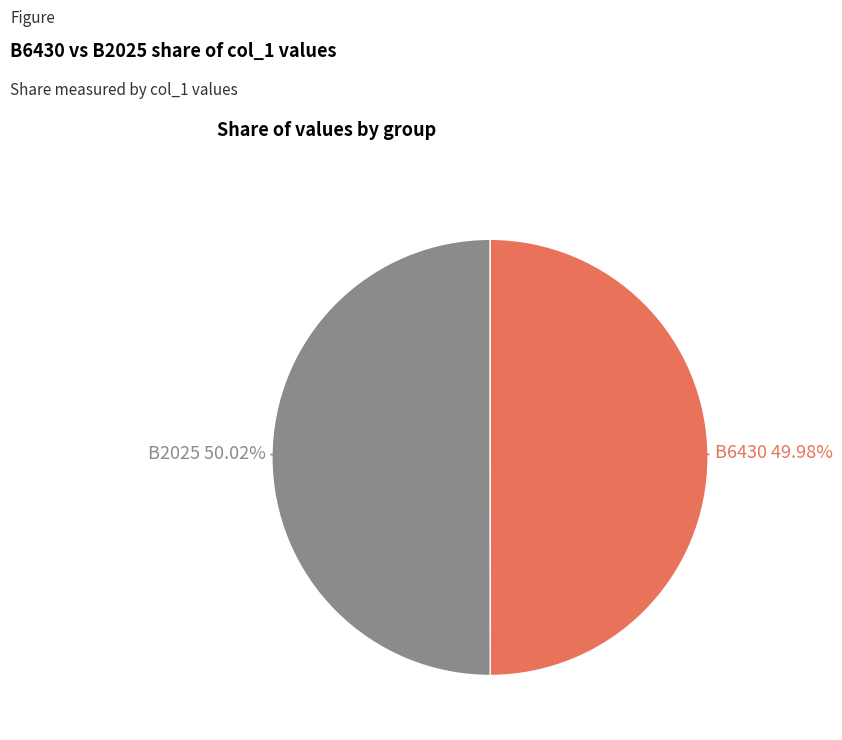

To the nearest percent, what portion does B2025 represent?

50%